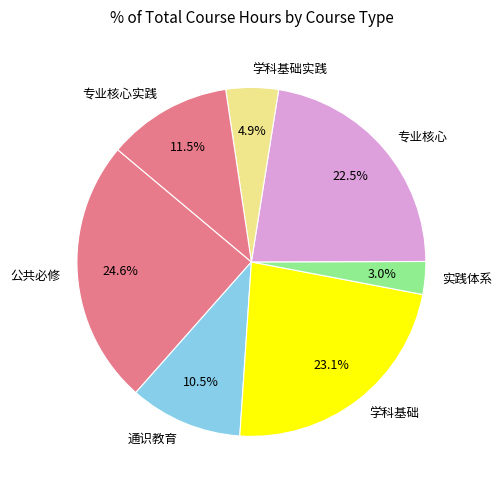

Is there any slice that represents more than half of the pie?

No